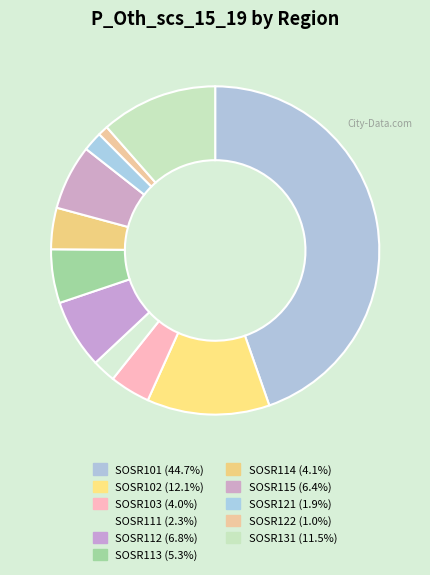

To the nearest percent, what percentage of the pie is SOSR111?

2%